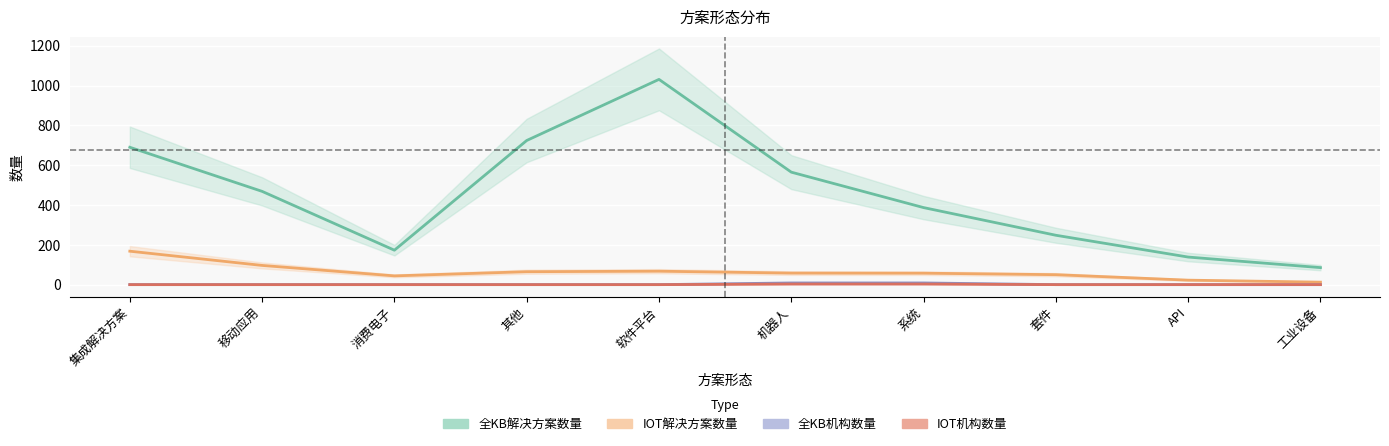

List the series in order of their peak value, lowest first.

IOT机构数量, 全KB机构数量, IOT解决方案数量, 全KB解决方案数量